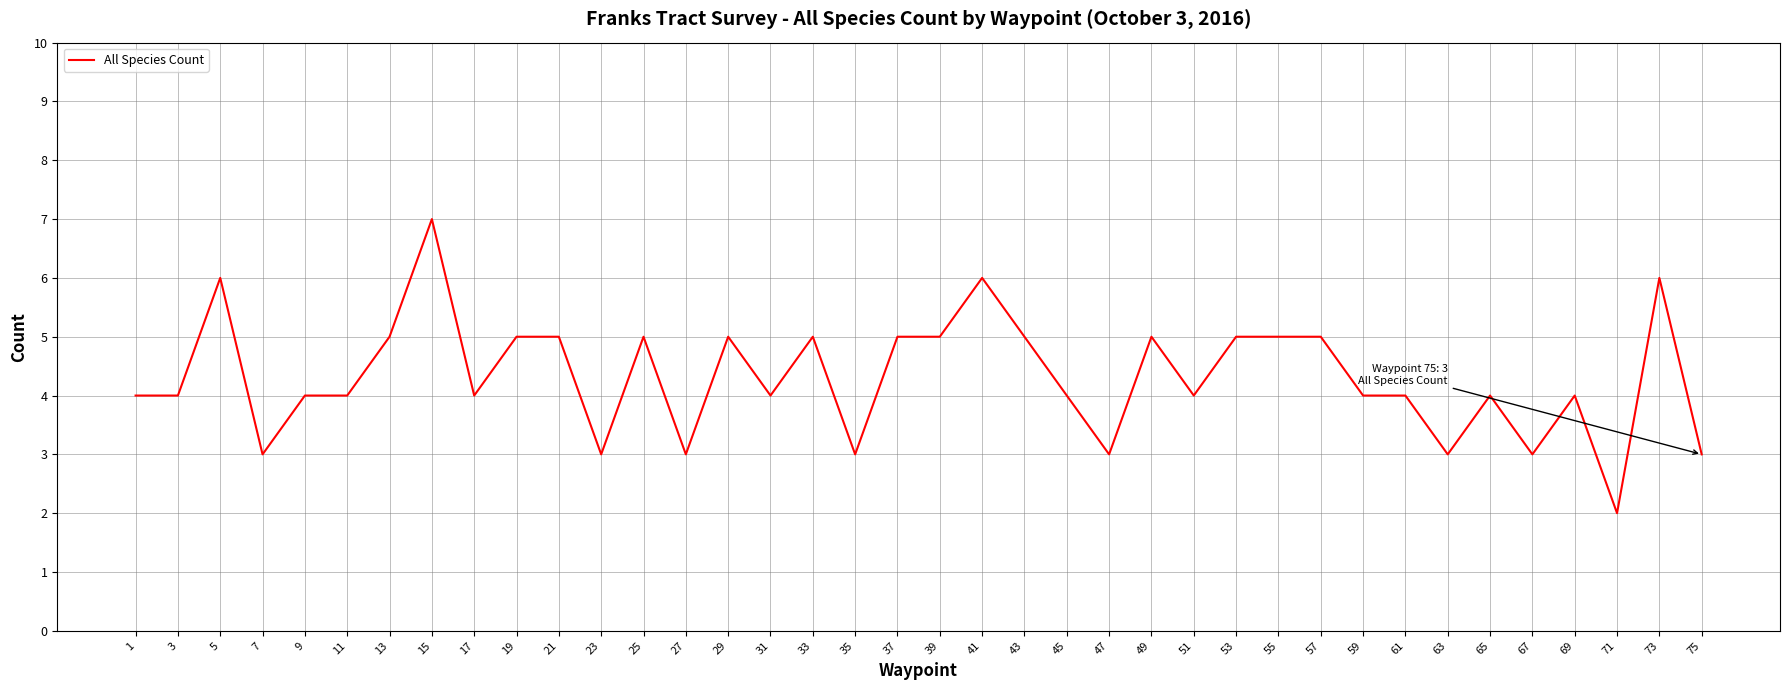

Is it true that the value at 71 is 1?

False